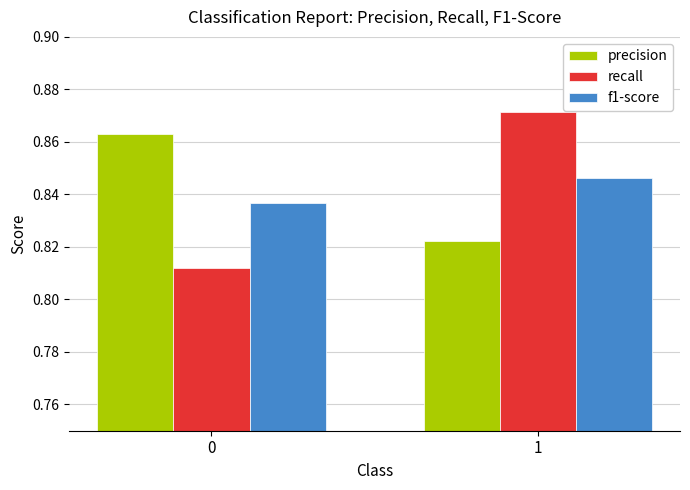

Which series has the largest range (max minus min)?

recall